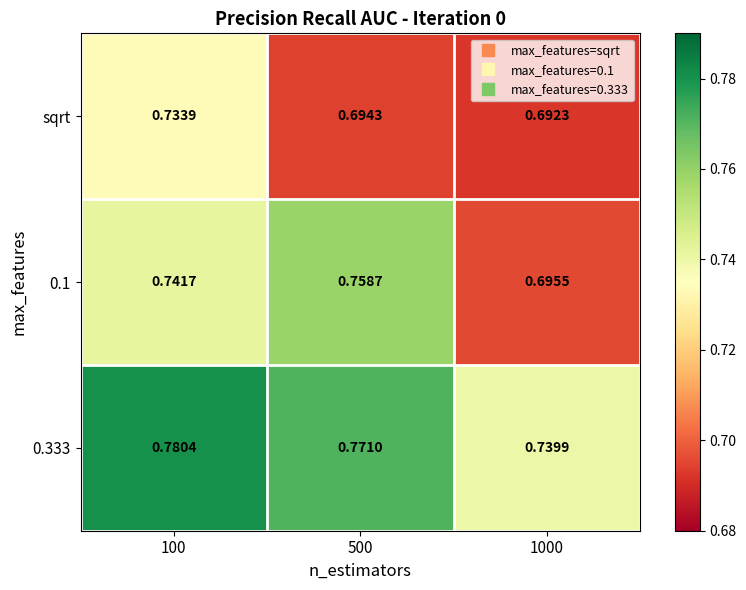

How many distinct data groups are displayed?

3